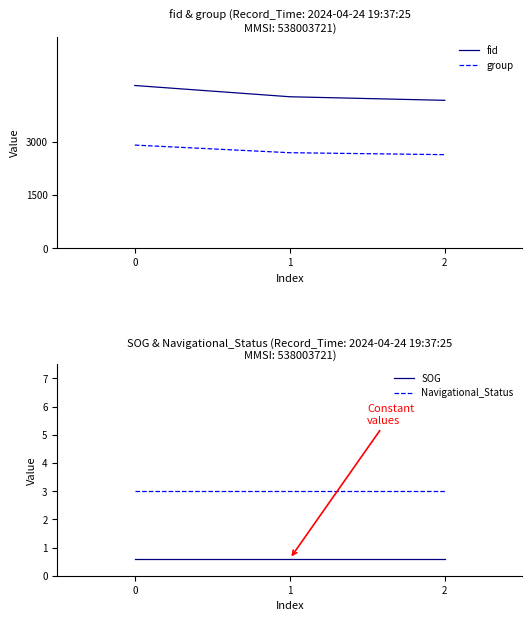

Does the chart display data point markers on the line(s)?

No